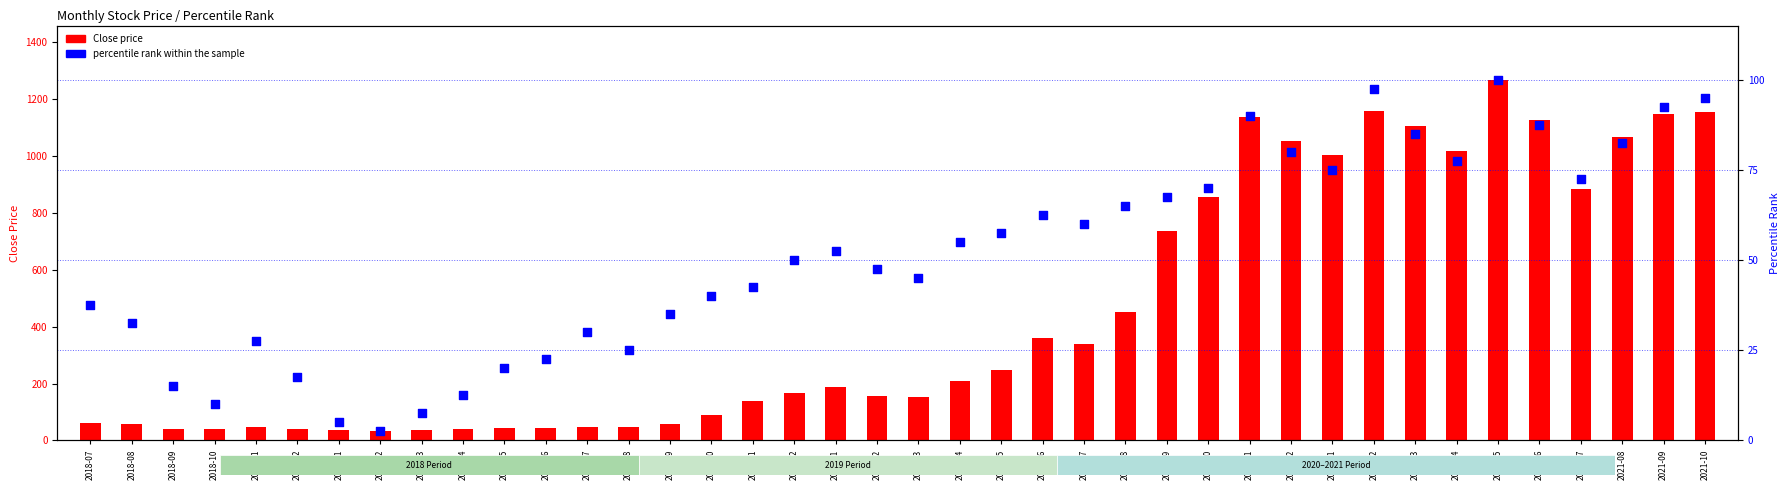

Which series reaches the minimum Y coordinate?

percentile rank within the sample